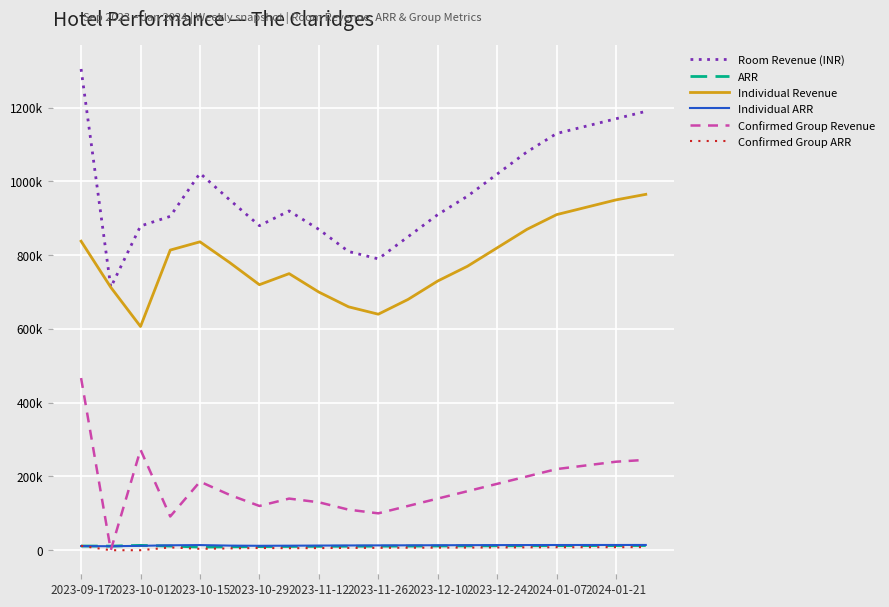

Reading left to right, list all the values displayed in this chart.

Room Revenue (INR): 1304891	712878	879131	905383	1022254	950000	880000	920000	870000	810000	790000	850000	910000	960000	1020000	1080000	1130000	1150000	1170000	1190000
ARR: 11346	11138	13121	11317	8448	9200	9800	10200	10500	10800	11000	11200	11500	11800	12000	12200	12400	12500	12600	12700
Individual Revenue: 838018	712878	606631	813883	836254	780000	720000	750000	700000	660000	640000	680000	730000	770000	820000	870000	910000	930000	950000	965000
Individual ARR: 11173	10801	11894	13342	13937	12500	12000	12300	12600	12900	13100	13300	13500	13700	13900	14000	14100	14150	14200	14250
Confirmed Group Revenue: 466872	0	272500	91500	186000	150000	120000	140000	130000	110000	100000	120000	140000	160000	180000	200000	220000	230000	240000	245000
Confirmed Group ARR: 11971	0	0	7625	3795	5000	6000	5500	5800	6200	6500	6800	7000	7200	7500	7800	8000	8100	8200	8300